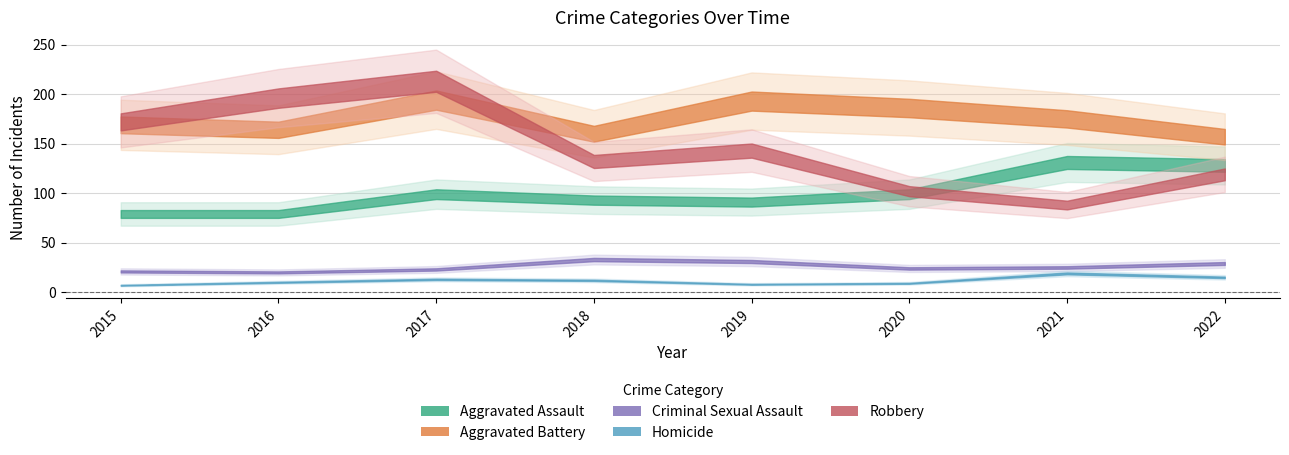

What is the sum of the Homicide values at 2017 and 2020?

22